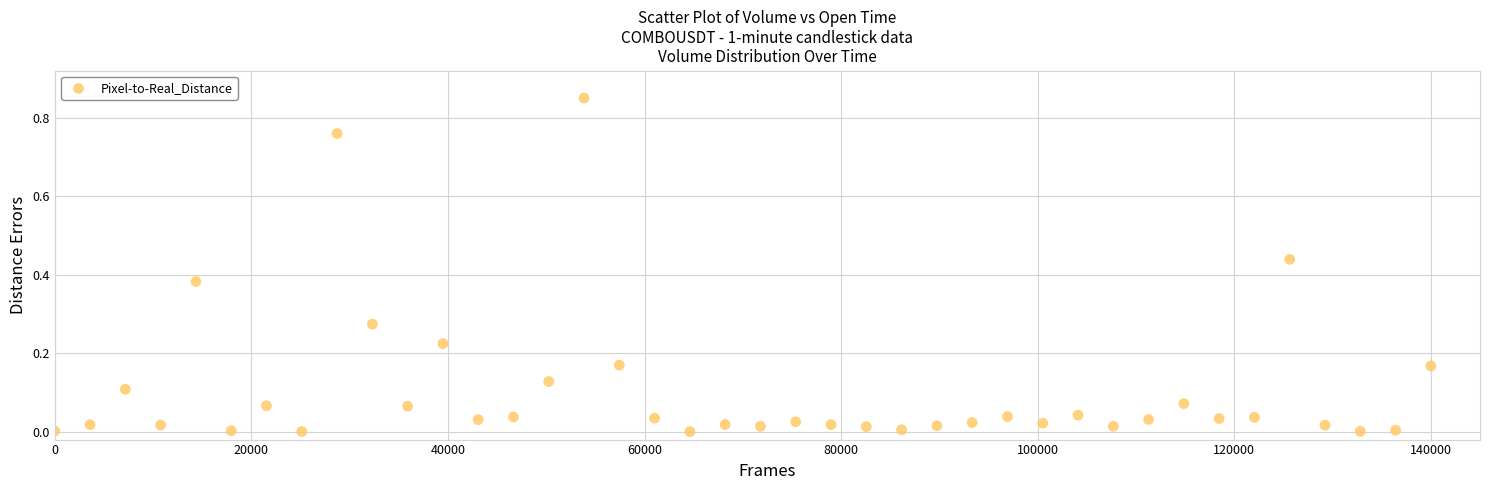

What is the range of X values (max minus min)?

140000.0